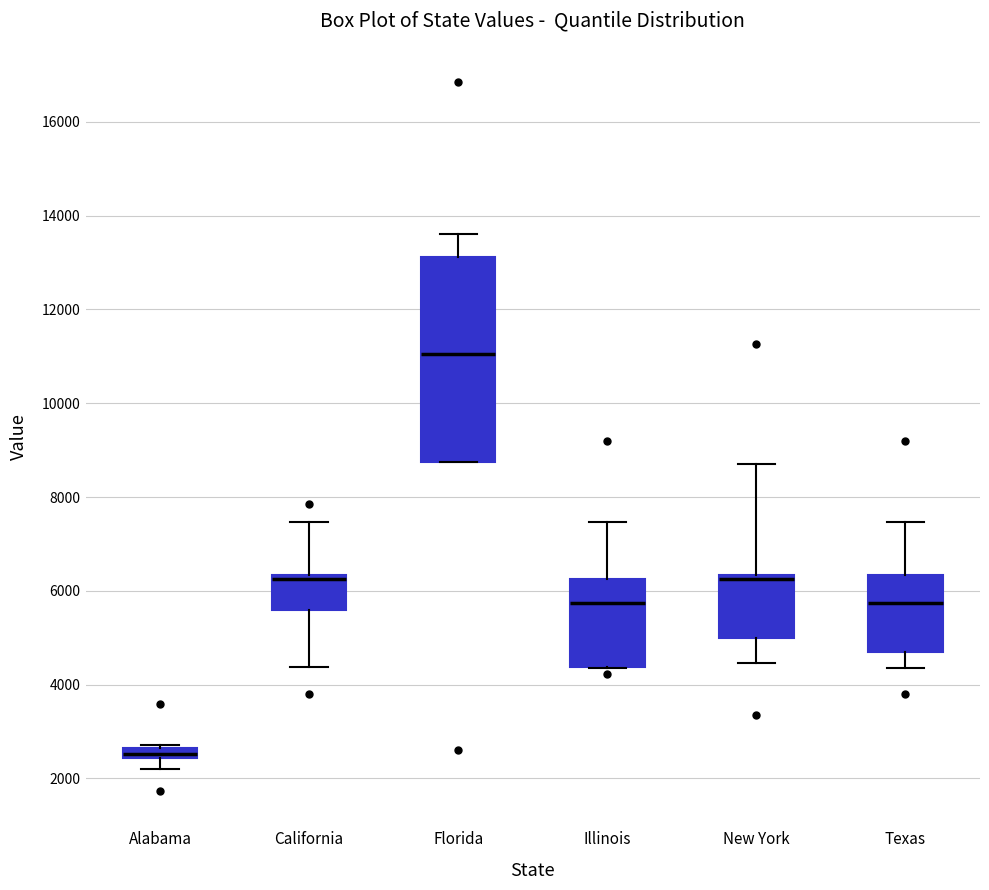

Comparing the boxes themselves (not the whiskers), which one is the tallest?

Florida